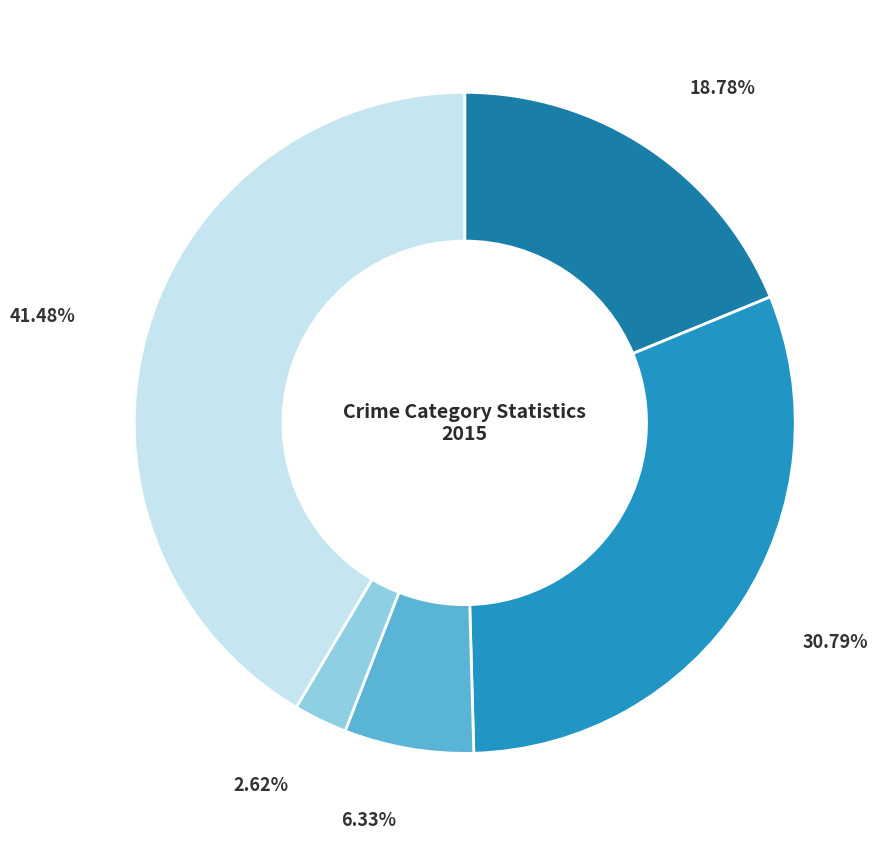

How much of the chart is everything except Homicide?

97.4%